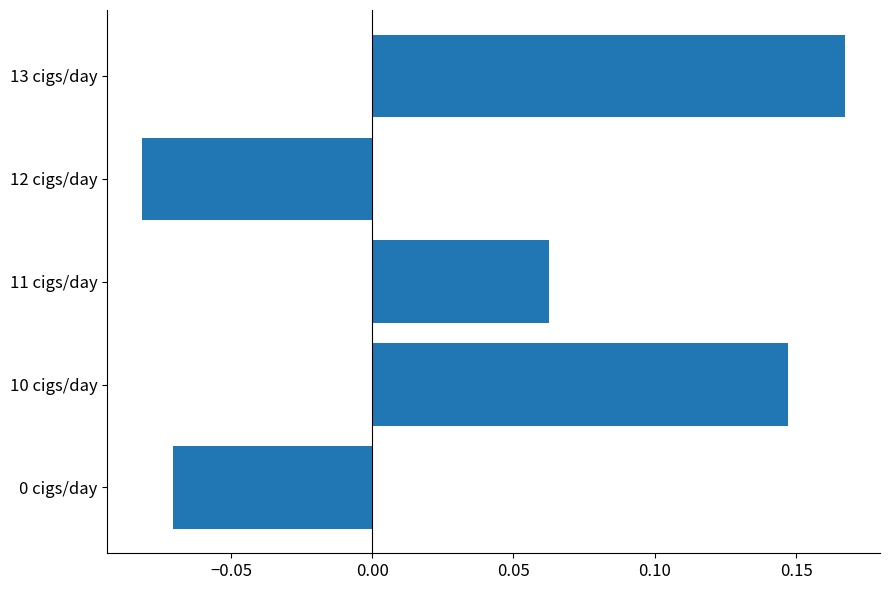

How many values are between 0 and 1?

3